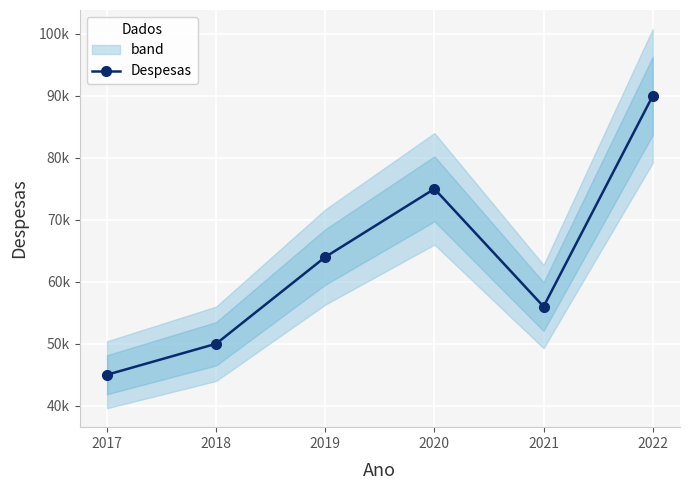

Reading left to right, extract all data points from this chart.

2017=45000	2018=50000	2019=64000	2020=75000	2021=56000	2022=90000